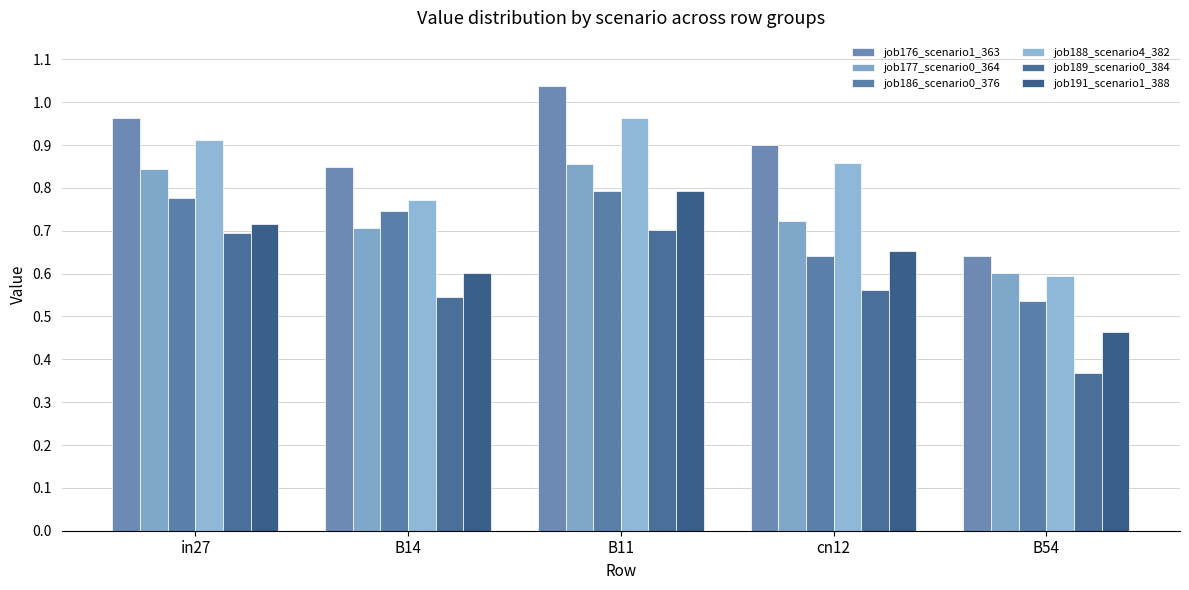

What is the total value across all series at B11?

5.1